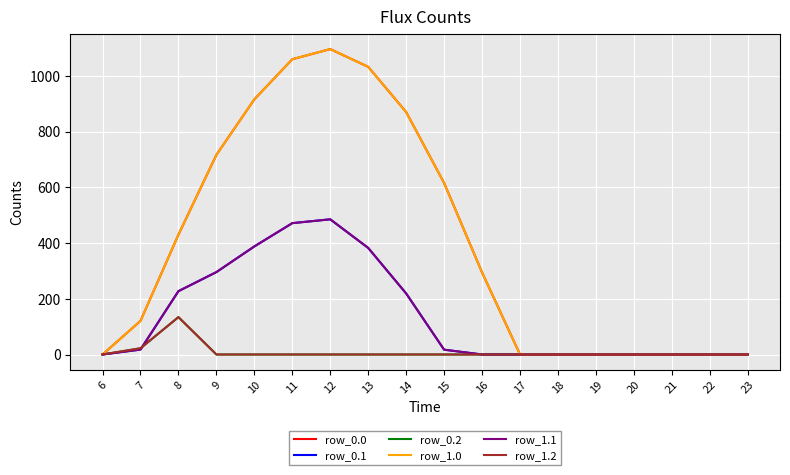

True or false: row_0.2 has a value of 0.0 at 22.

True